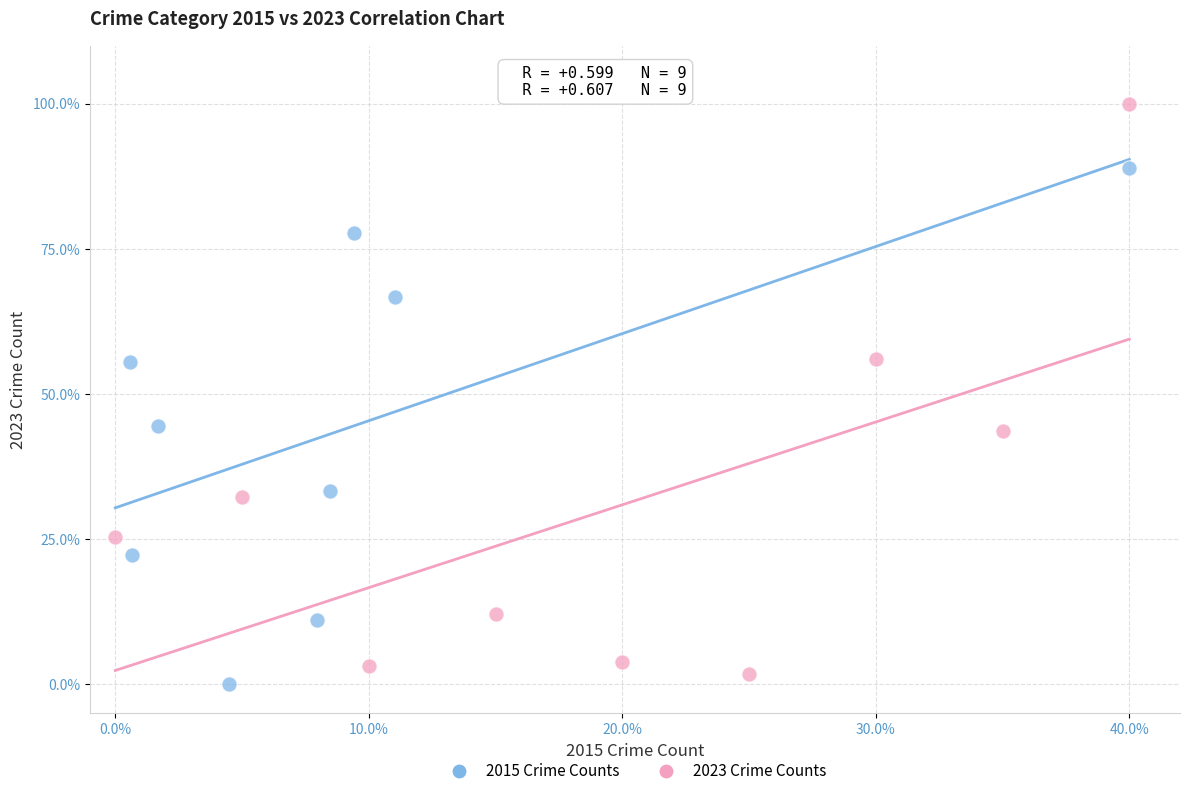

Which series has the largest Y range (max minus min)?

2023 Crime Counts